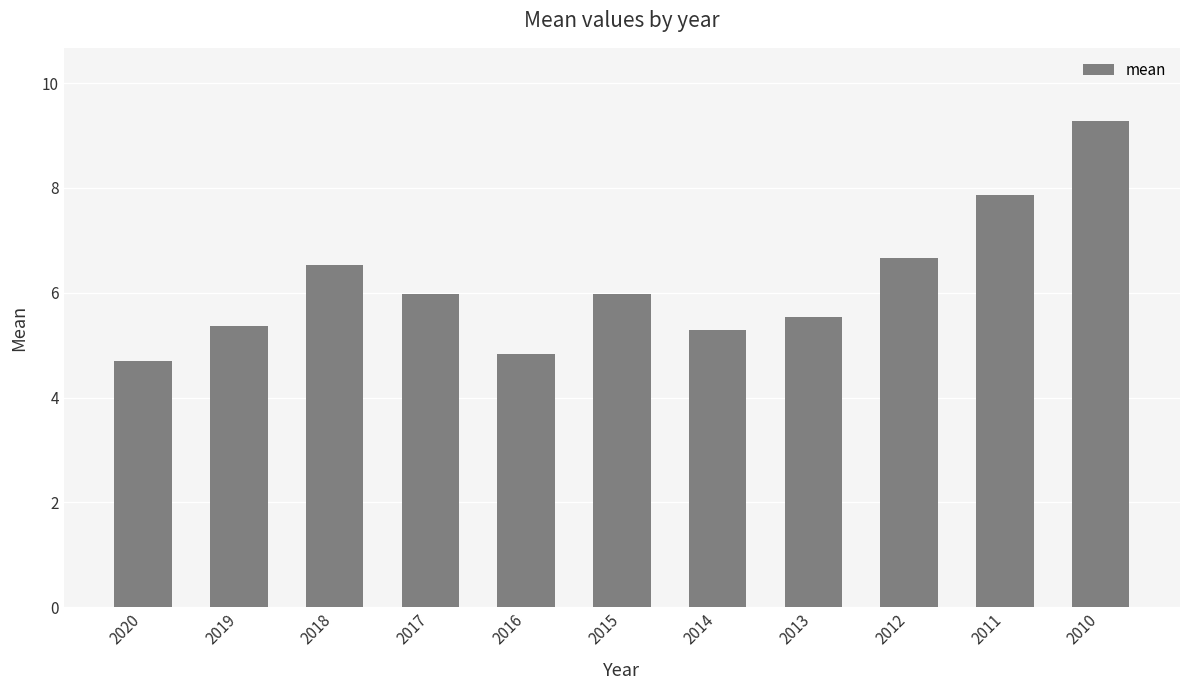

How many data points does each series have?

11